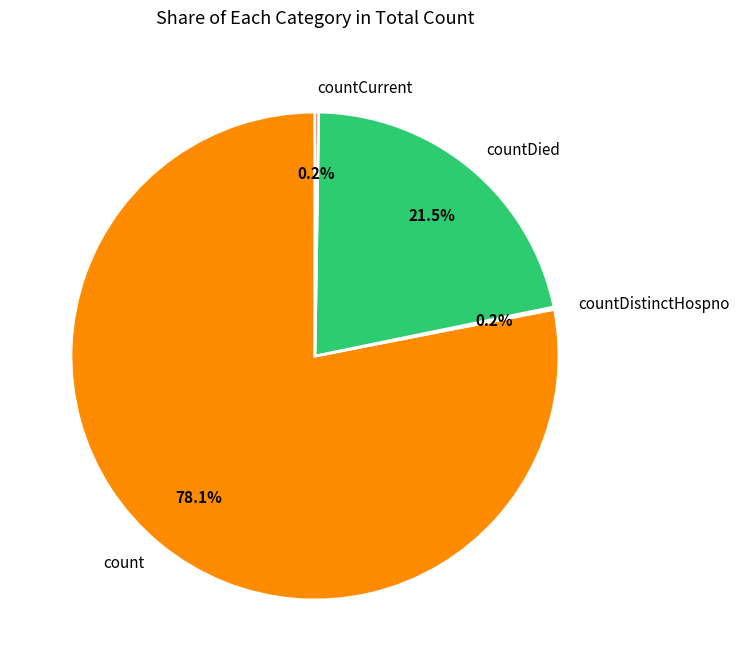

What is the majority slice?

count